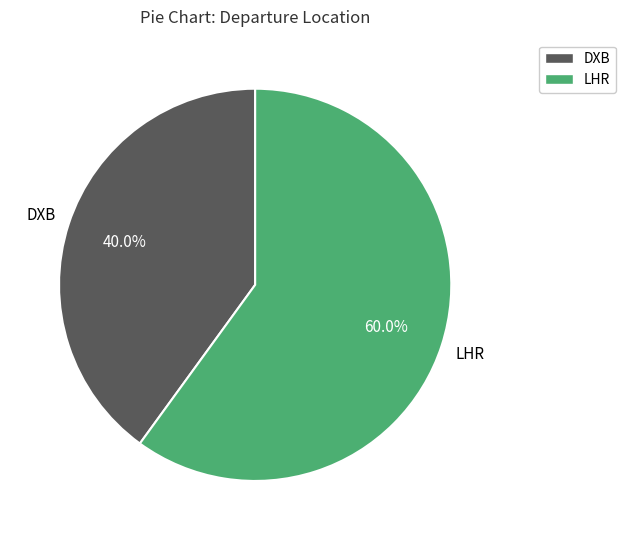

Is it true that LHR is 60% of the pie?

True